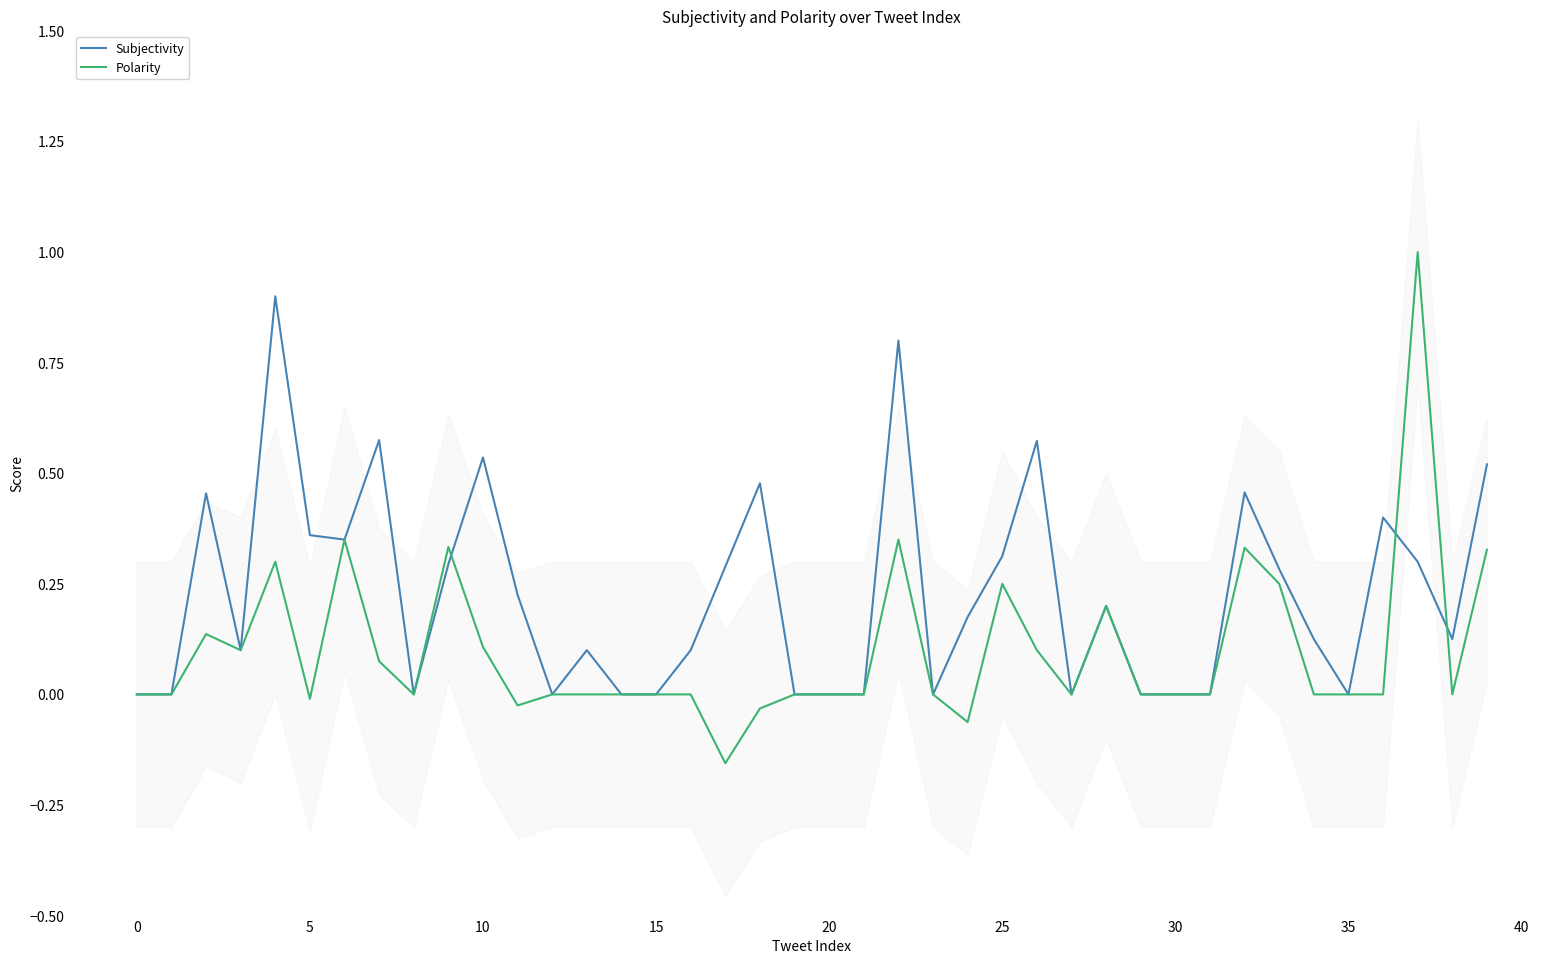

True or false: Subjectivity has more than 2 interior local peaks.

True